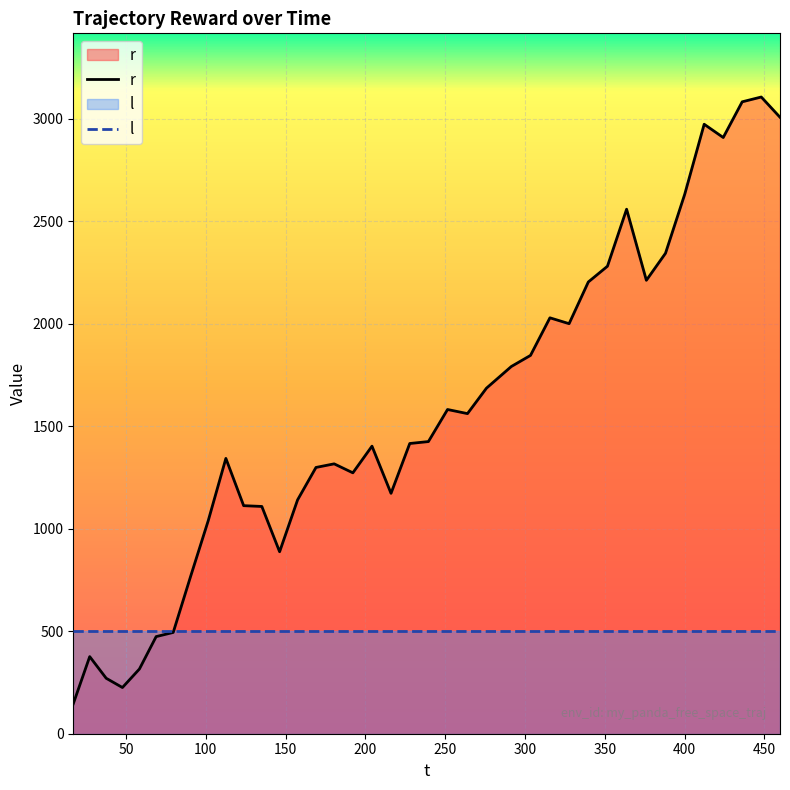

Which series has the largest range (max minus min)?

r